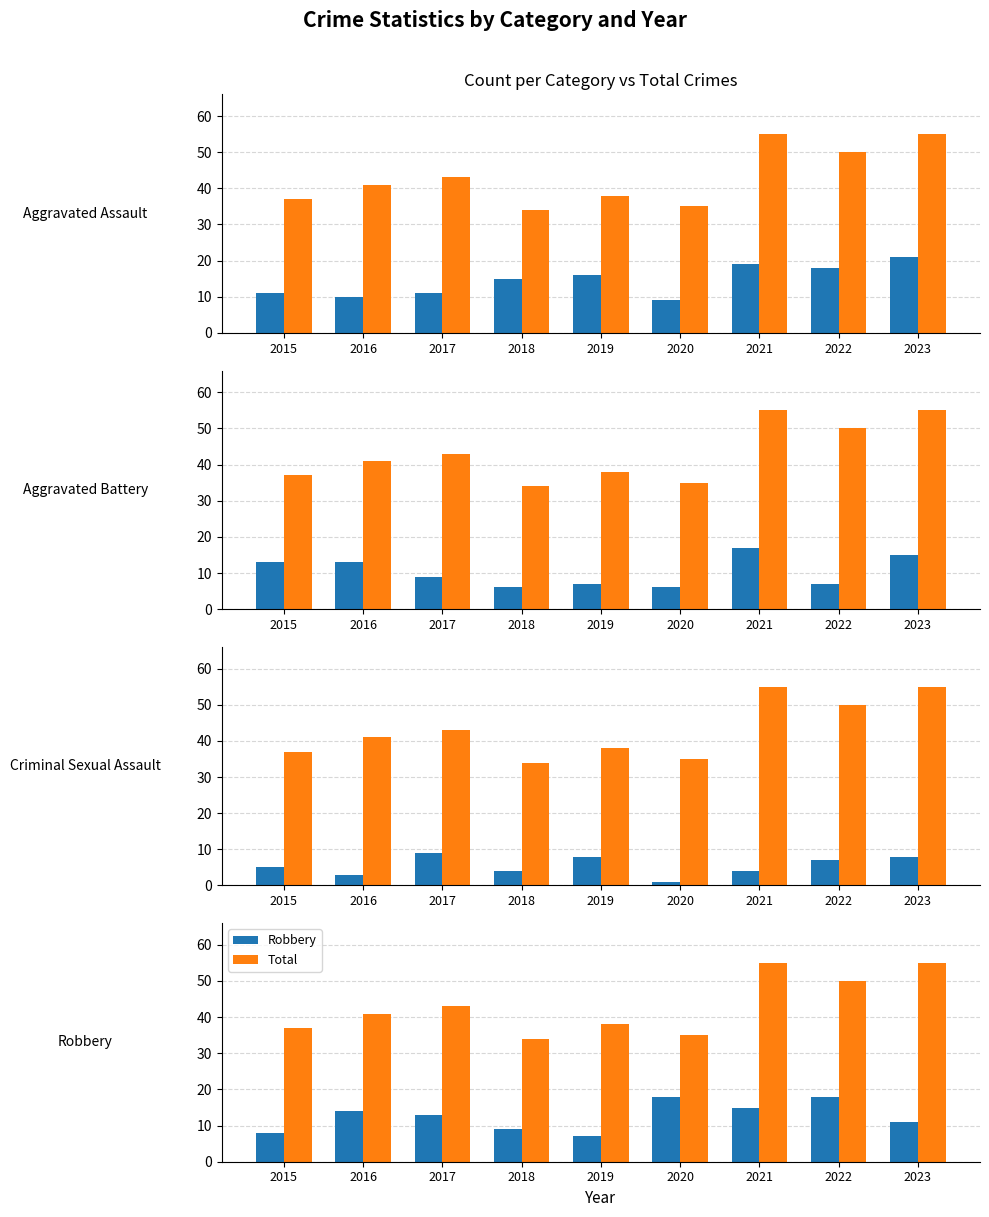

What is the value of the Aggravated Battery bar at the 1st from the left?

13